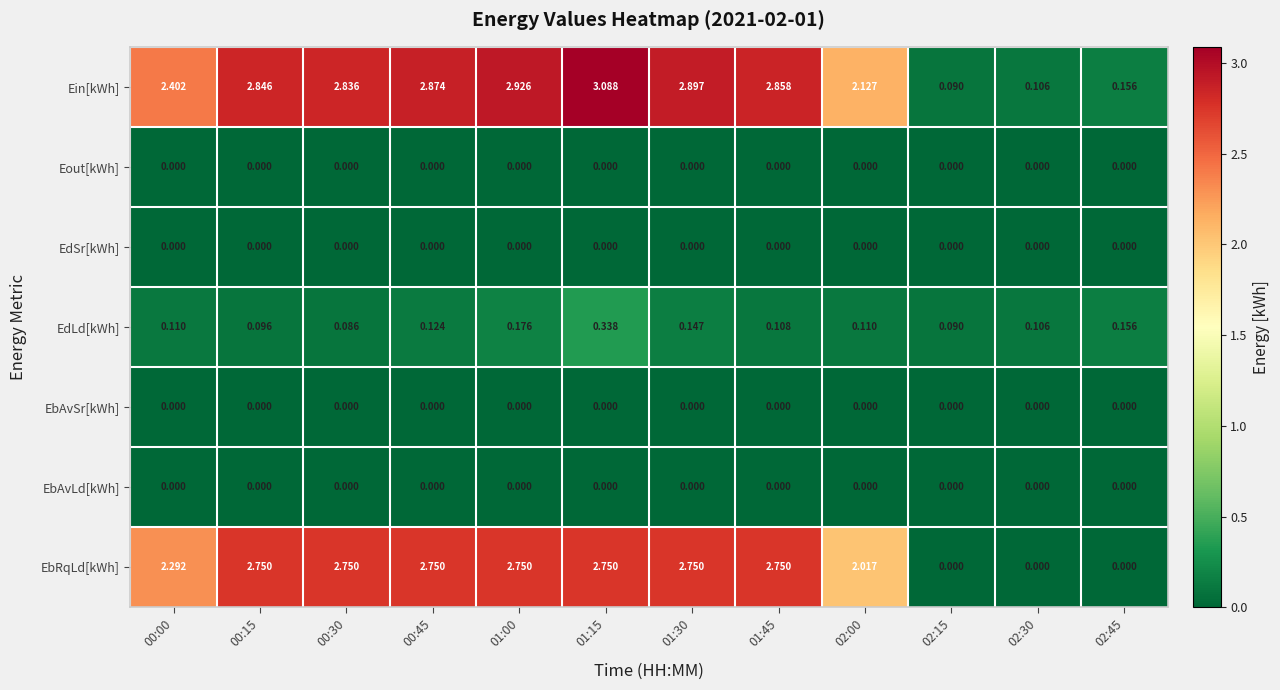

Which series has the largest total across all categories?

Ein[kWh]